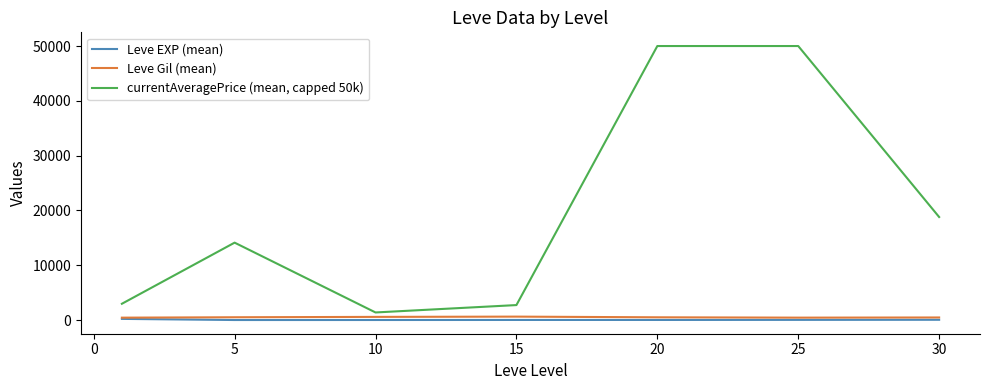

Which series has the largest total across all categories?

currentAveragePrice (mean, capped 50k)